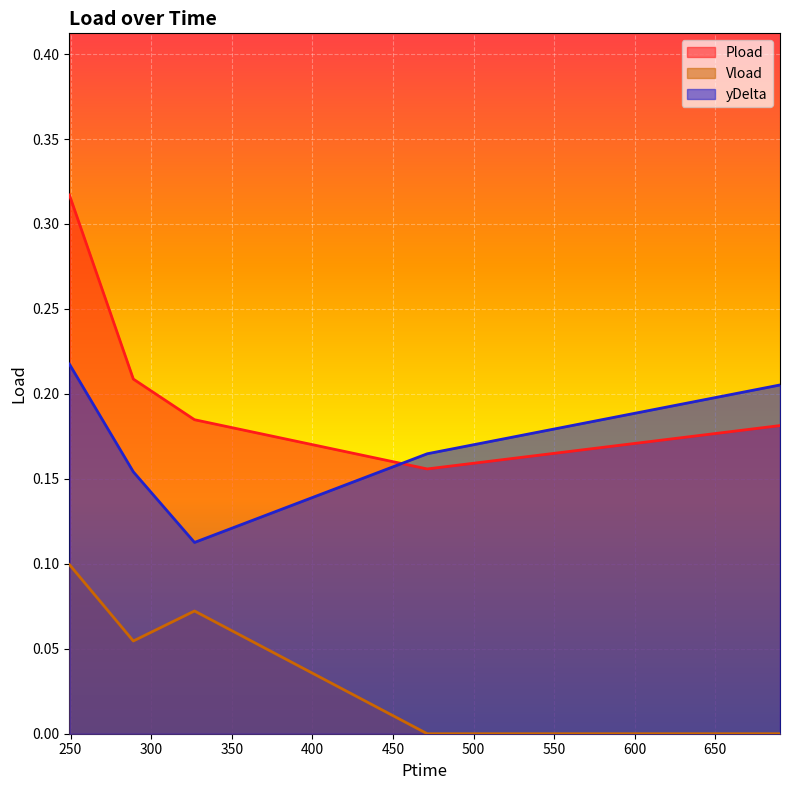

What is the label of the 3rd point from the right?

326.898